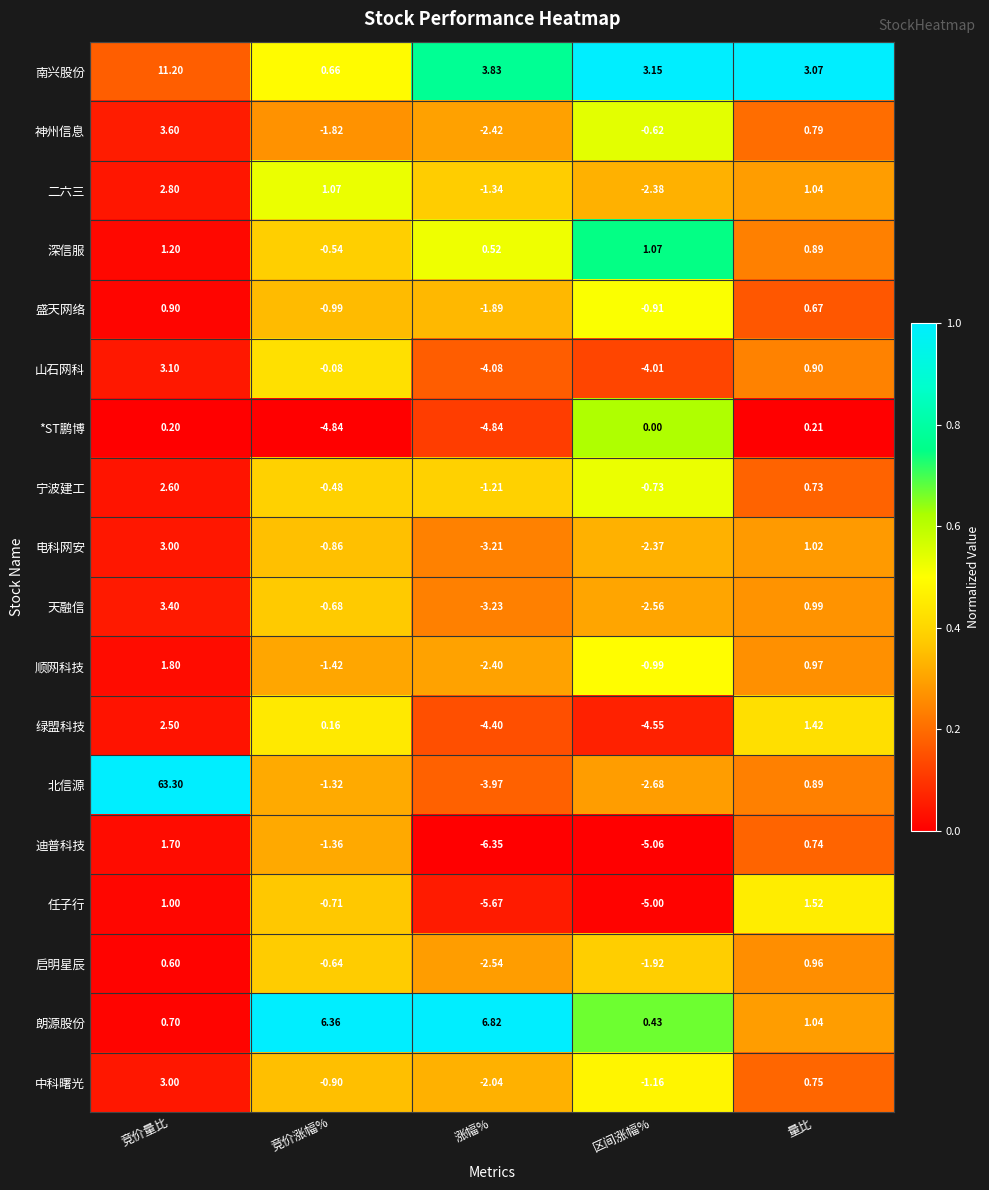

At which category is the sum across all series the highest?

竞价量比